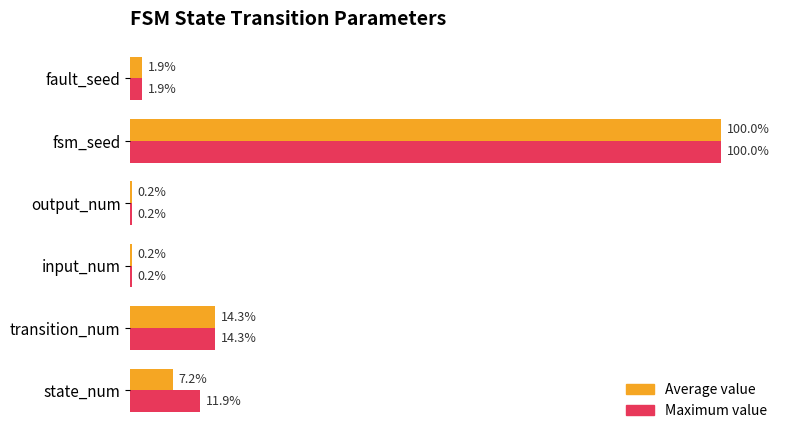

At which category is the sum across all series the highest?

fsm_seed